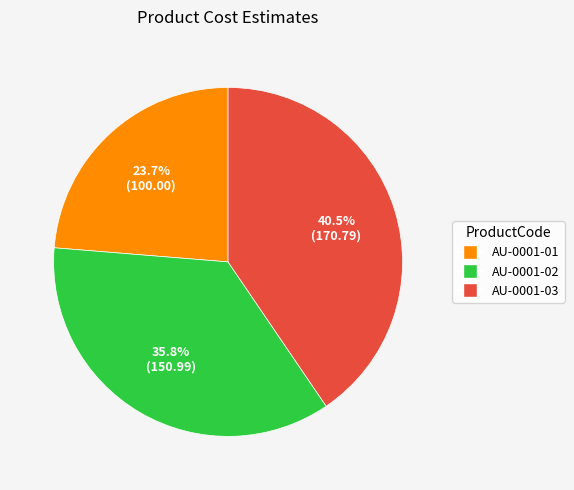

What is the smallest slice in the pie chart?

AU-0001-01